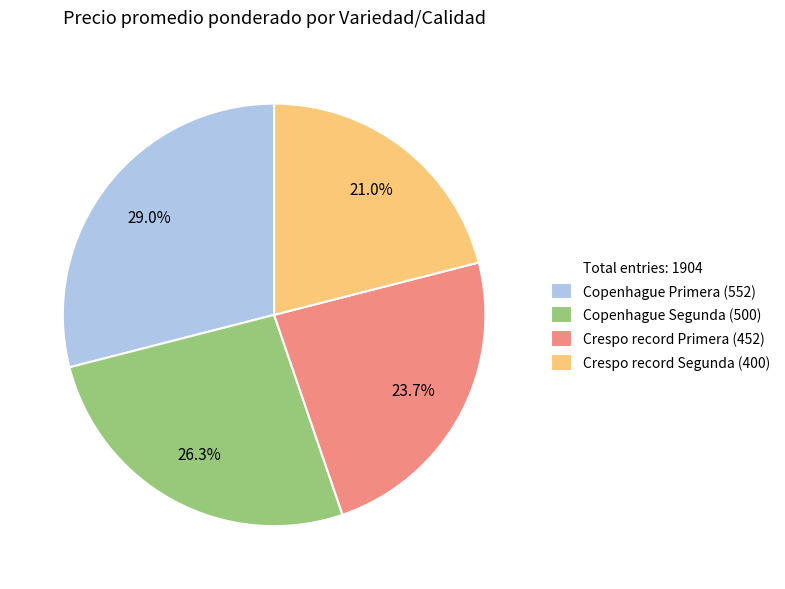

How many slices are in this pie chart?

4